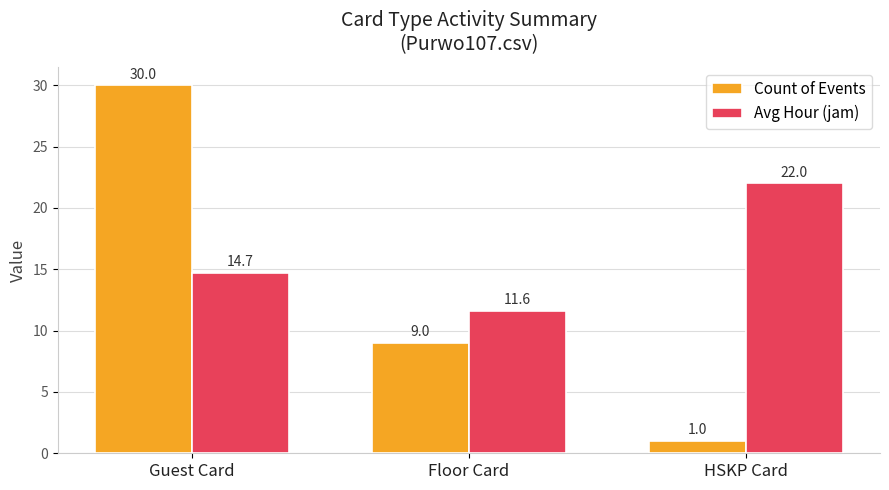

At which label does Count of Events first exceed 9?

Guest Card